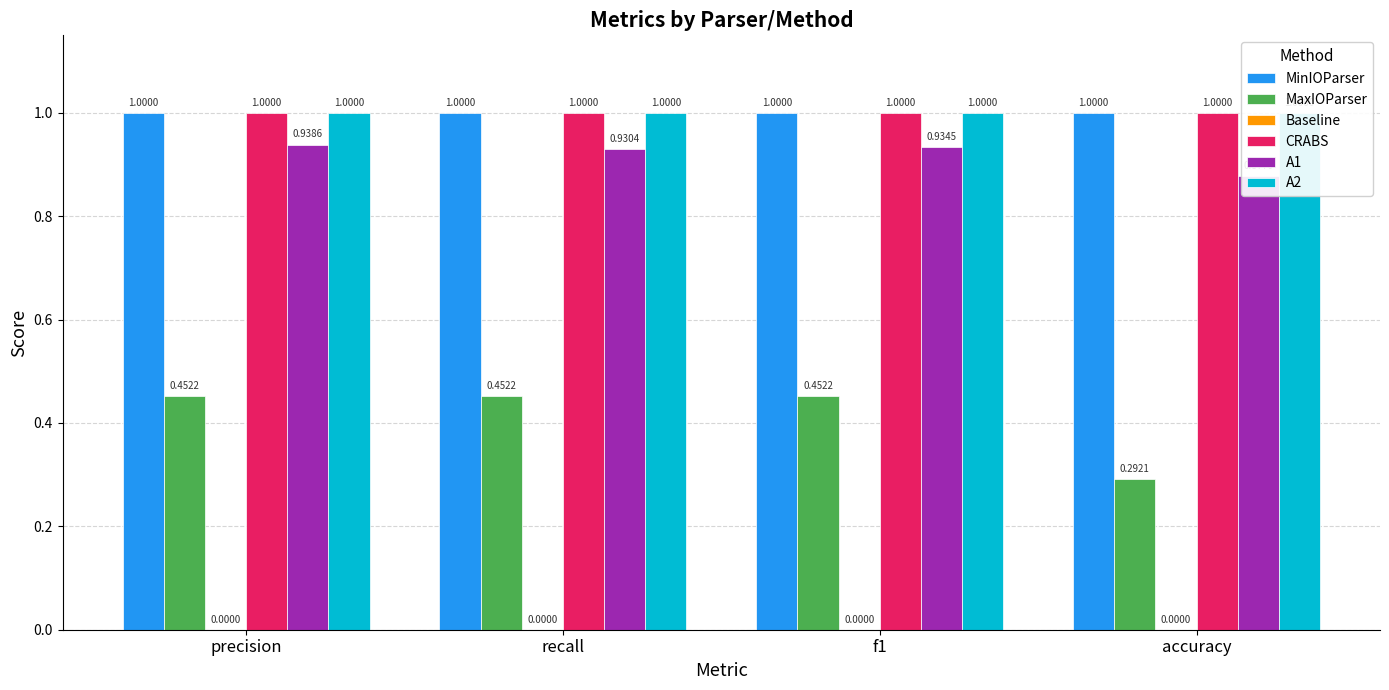

What is the difference between the highest and lowest values at recall?

1.0